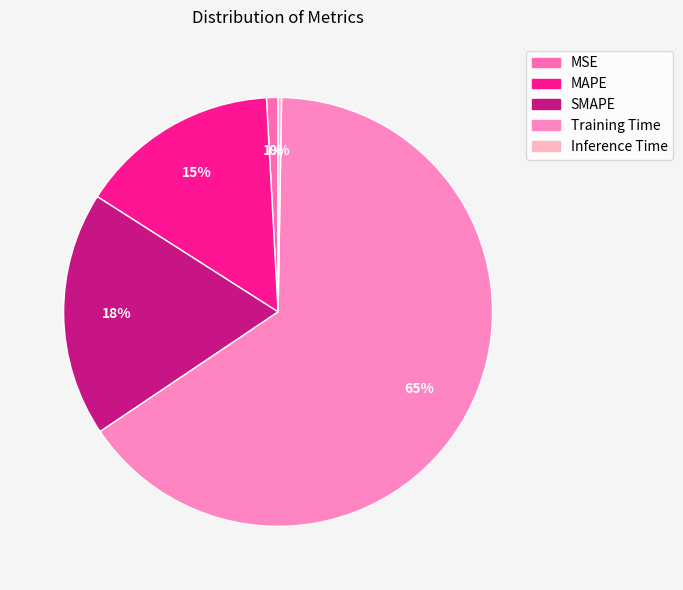

How many segments does this pie chart have?

5